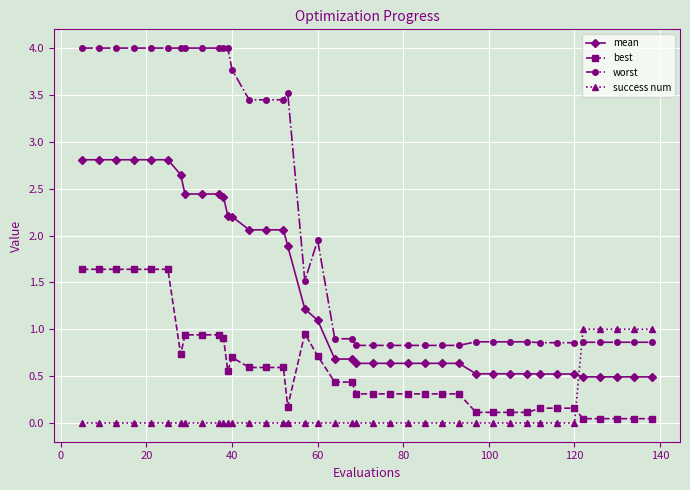

Rank the series by their average value, from lowest to highest.

success num, best, mean, worst